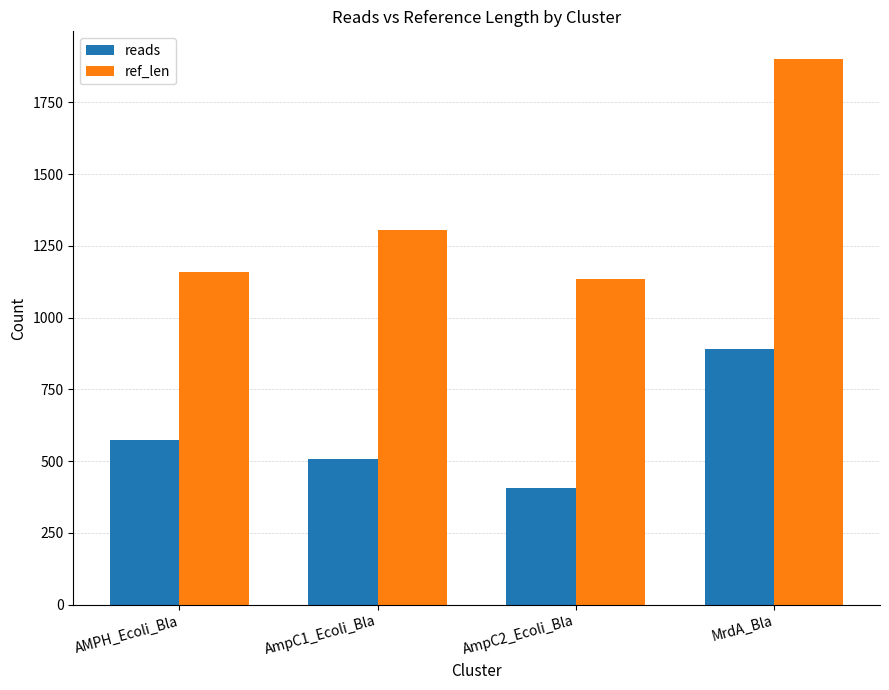

Reading left to right, what are all the values shown in this chart?

reads: AMPH_Ecoli_Bla=574	AmpC1_Ecoli_Bla=508	AmpC2_Ecoli_Bla=408	MrdA_Bla=890
ref_len: AMPH_Ecoli_Bla=1158	AmpC1_Ecoli_Bla=1305	AmpC2_Ecoli_Bla=1134	MrdA_Bla=1902